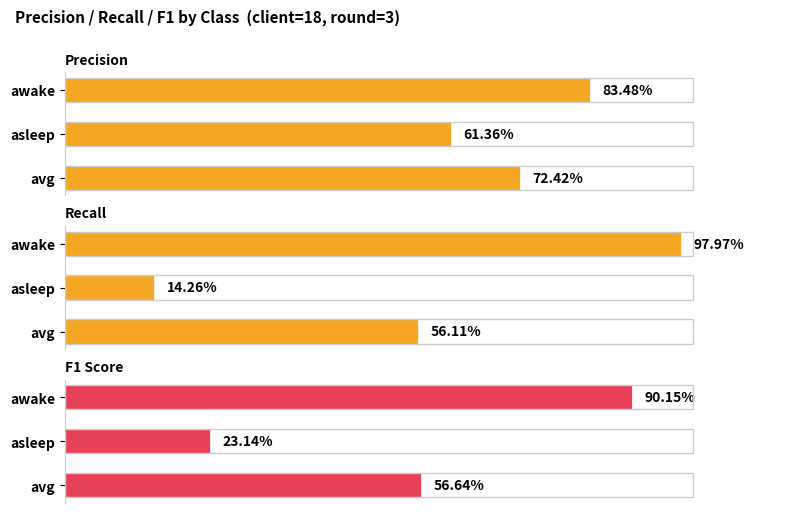

What is the difference between the maximum and minimum values in the f1_score series?

0.7